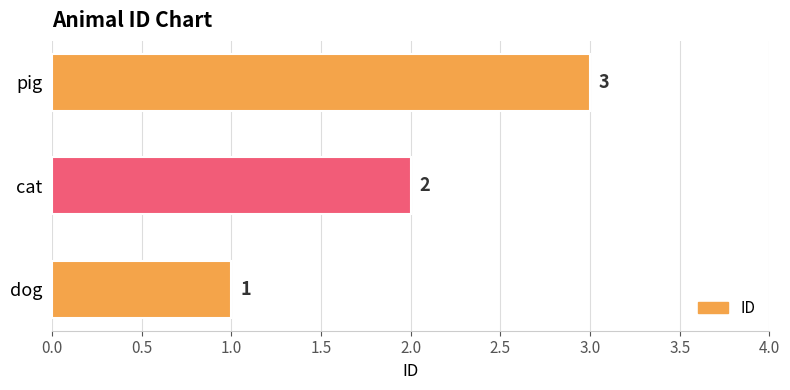

How many values are between 1 and 3?

3